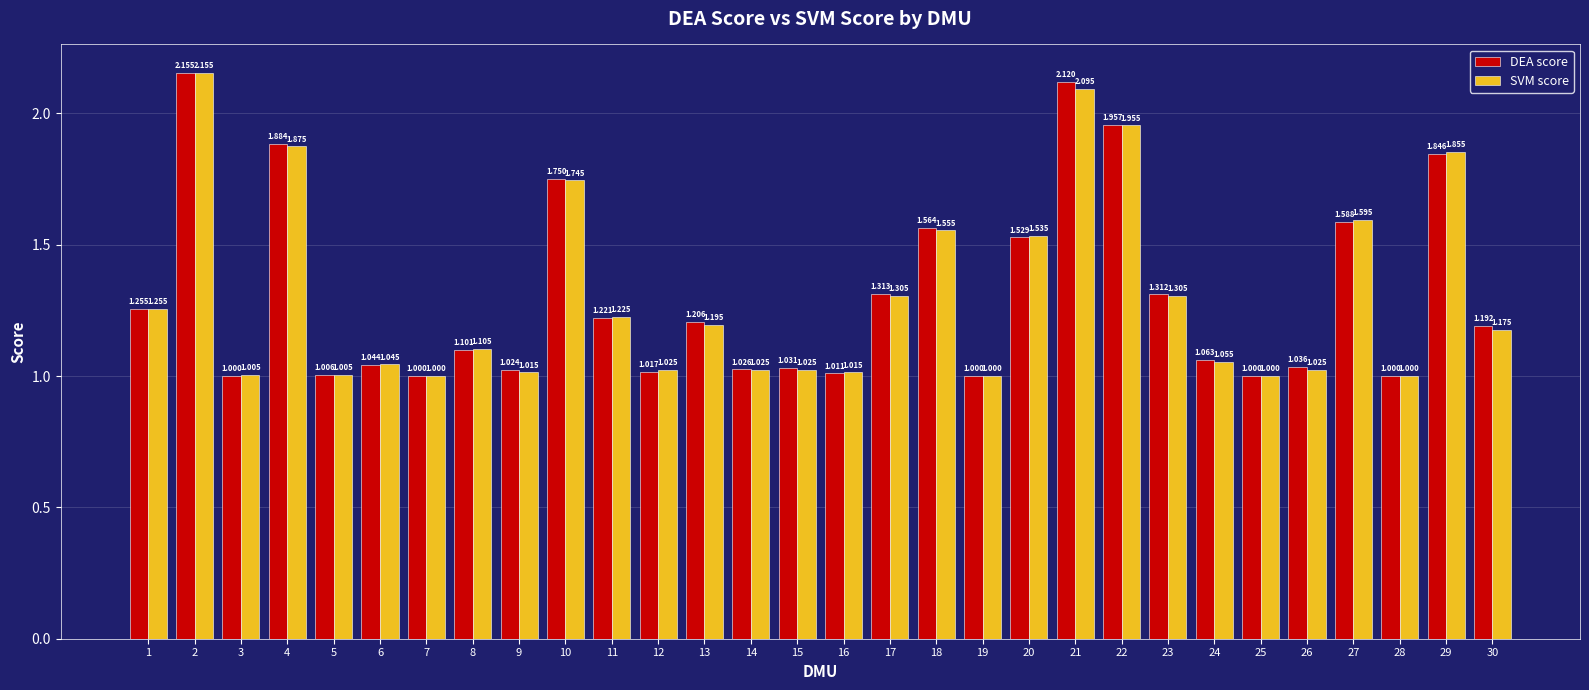

Which series has the largest total across all categories?

DEA score